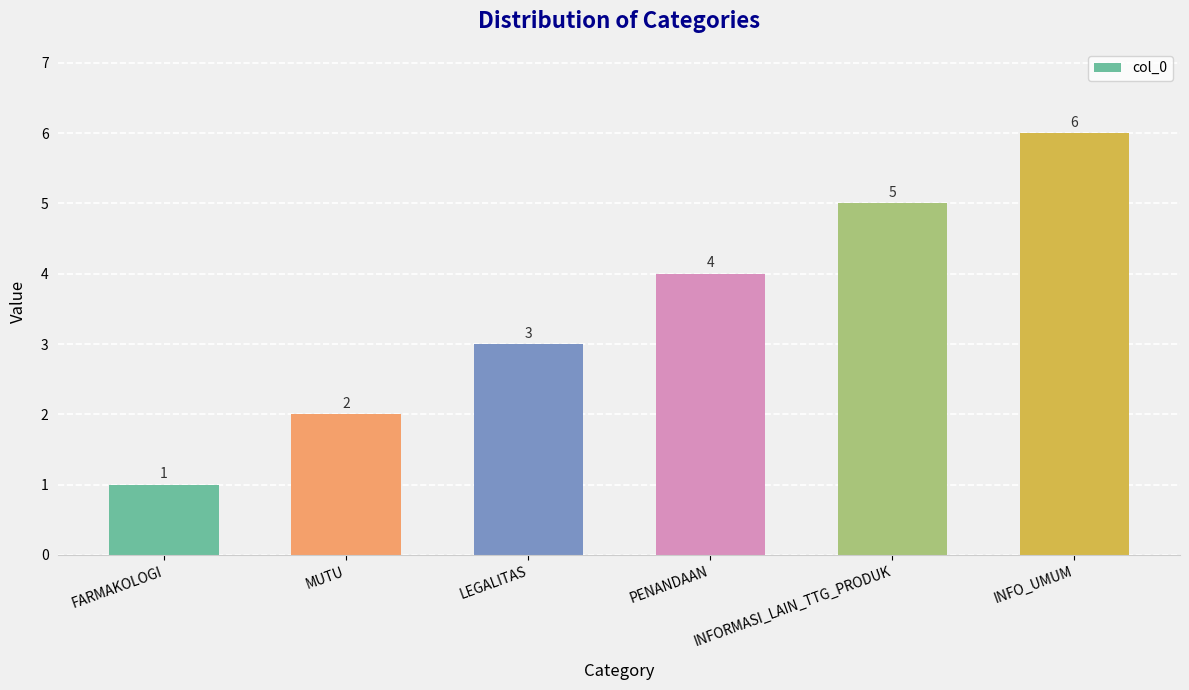

Are the bars horizontal?

No